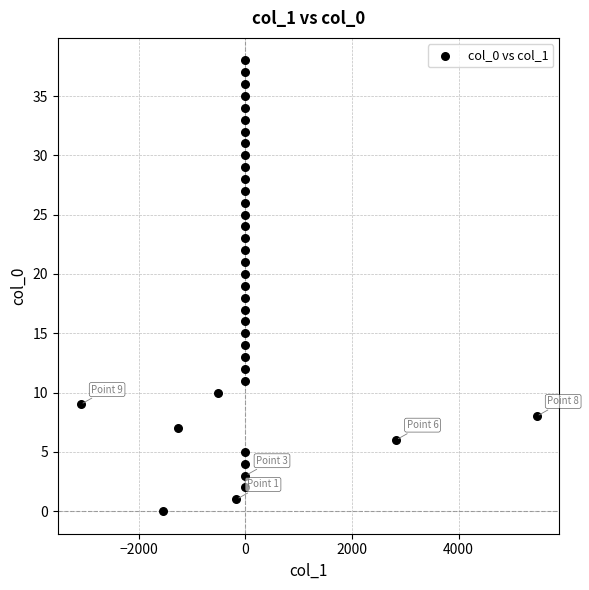

What is the range of Y values (max minus min)?

38